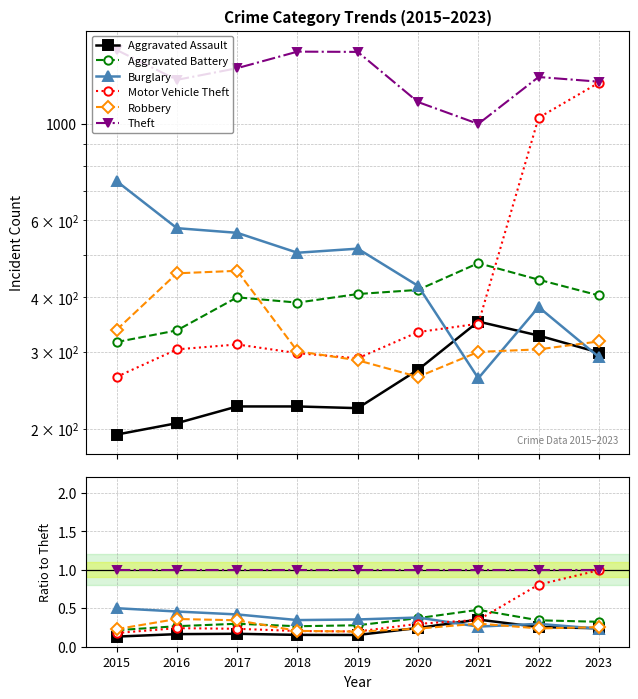

The value of Burglary at 2022 is 0.3. True or false?

True